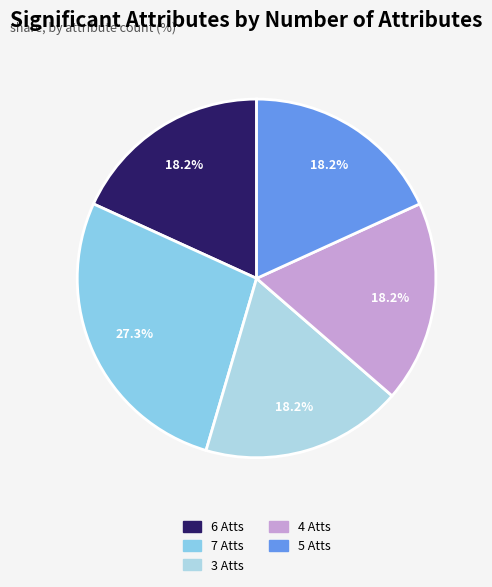

How many segments does this pie chart have?

5